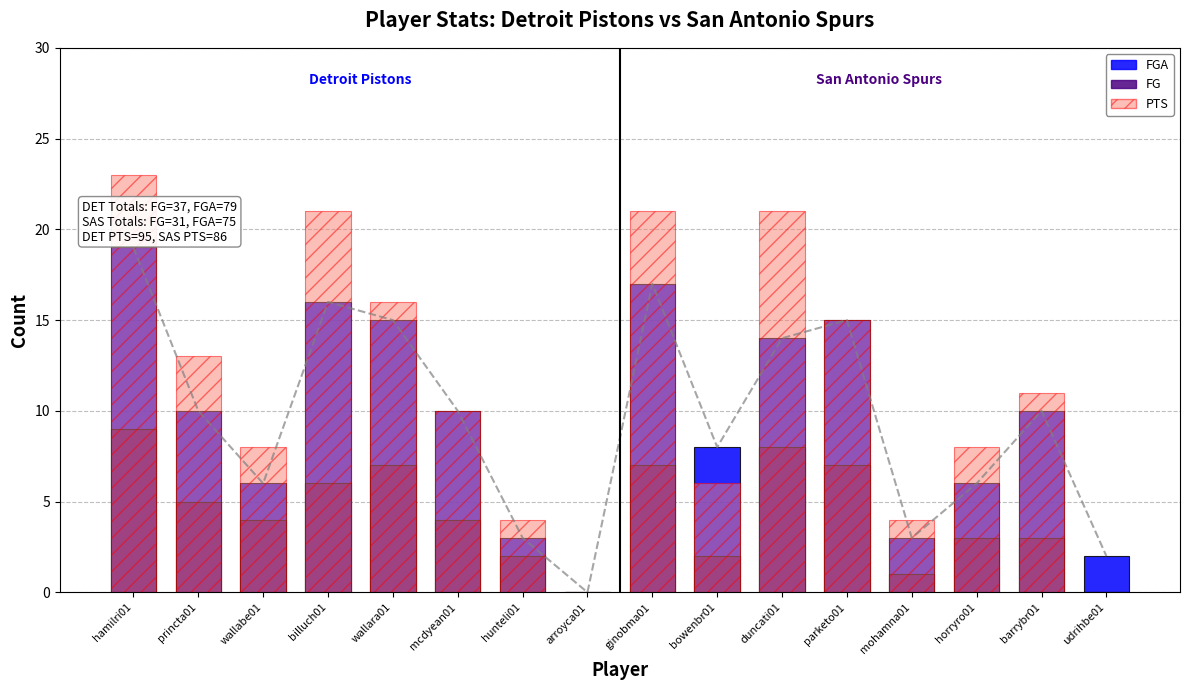

Is it true that PTS equals 4 at hunteli01?

True